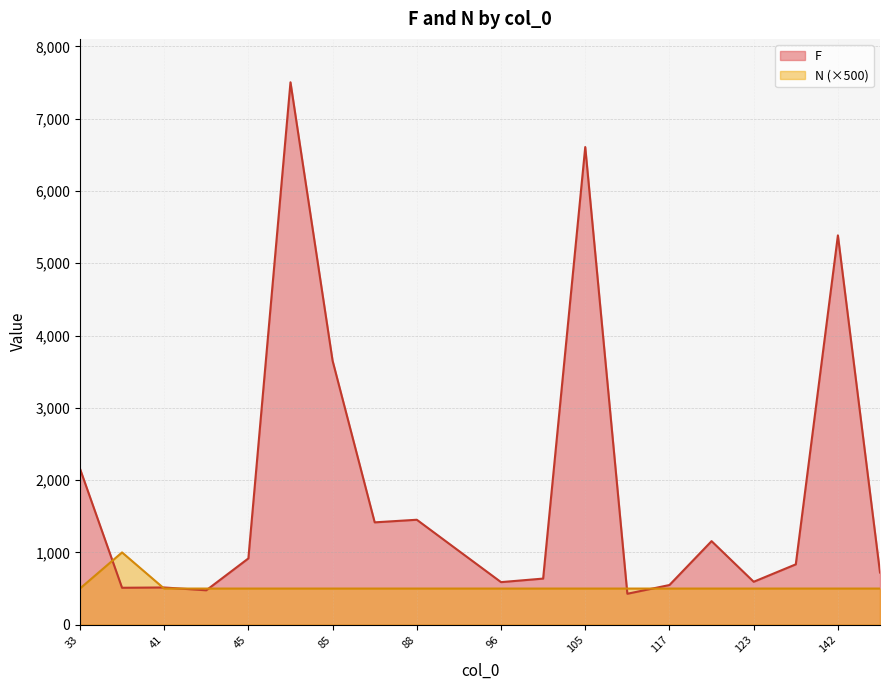

What is the difference between the maximum and minimum values in the N series?

1